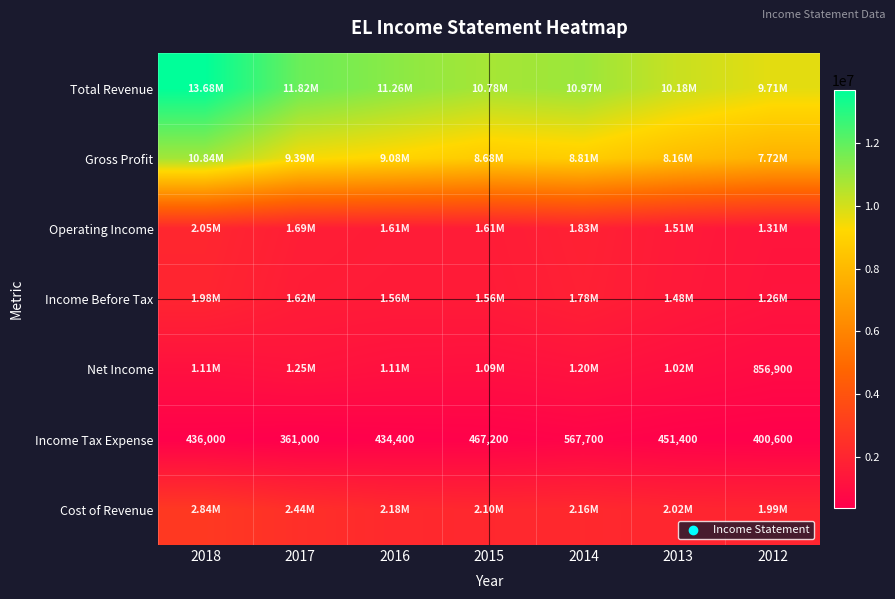

Which series has the largest range (max minus min)?

Total Revenue